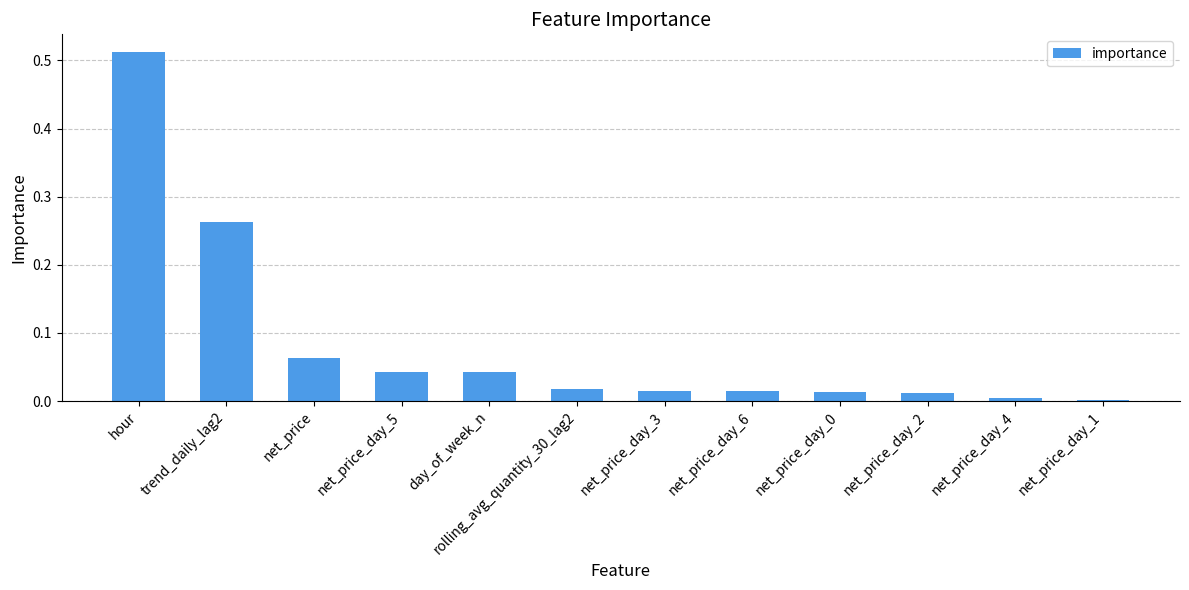

What is the sum of all values?

1.0